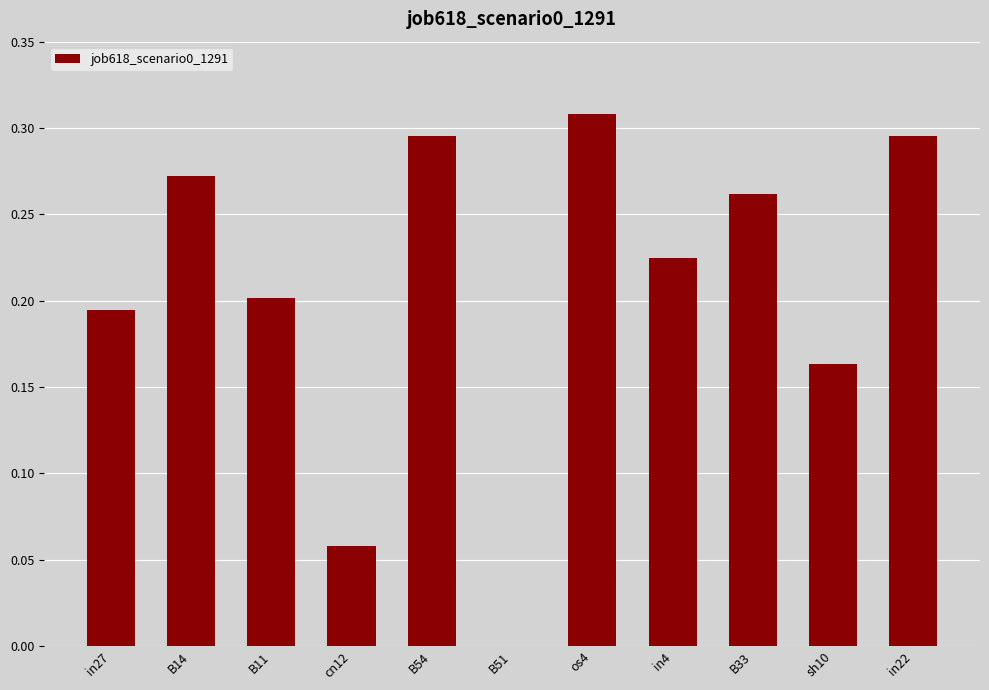

The value at B54 is 0.4. True or false?

False